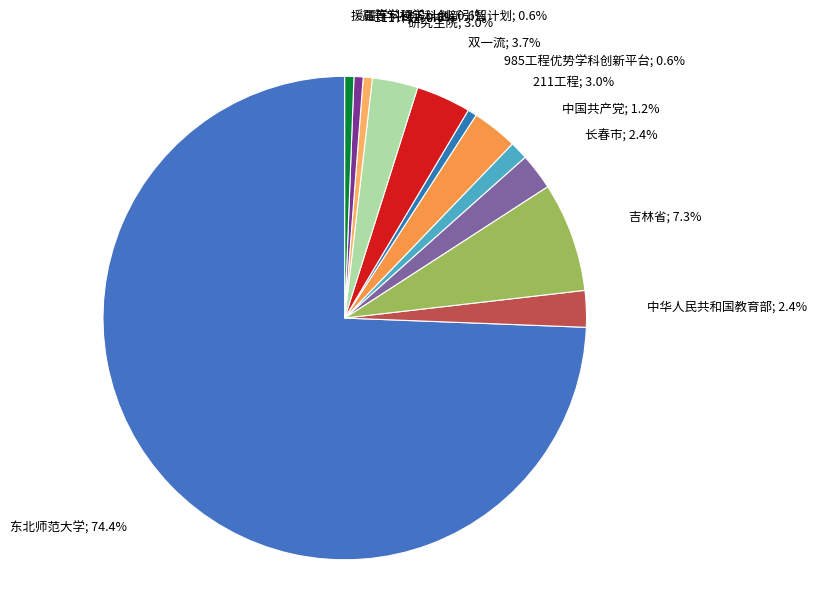

How many slices are in this pie chart?

12